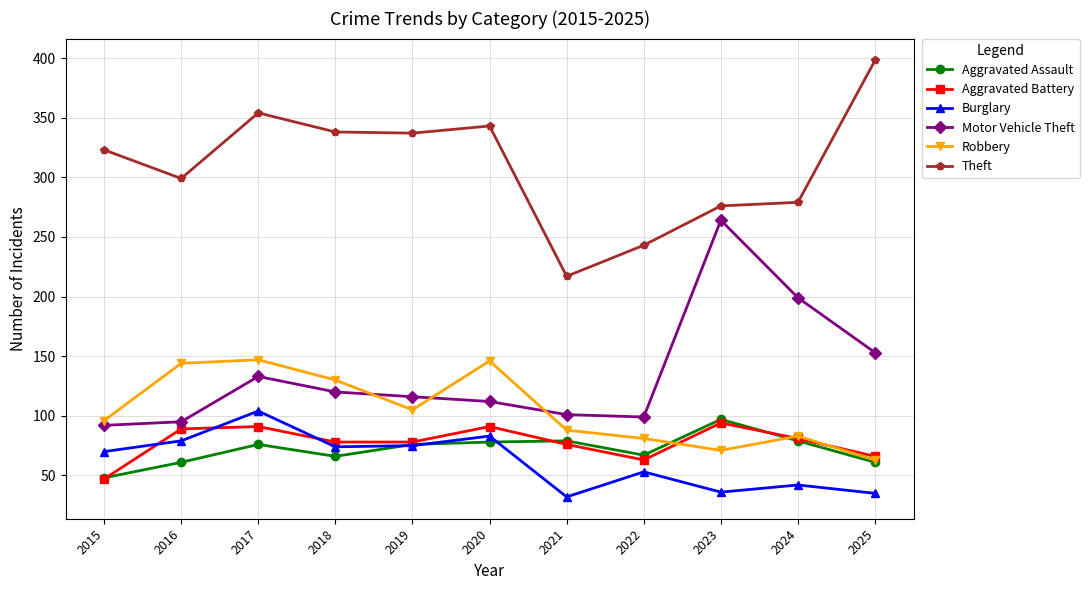

Is it true that Robbery equals 140 at 2015?

False